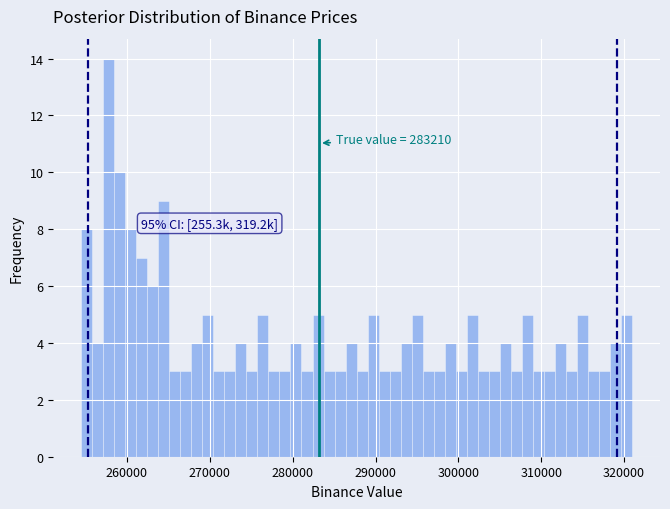

Read against the x-axis, roughly where is the centre of the tallest bar?

258000